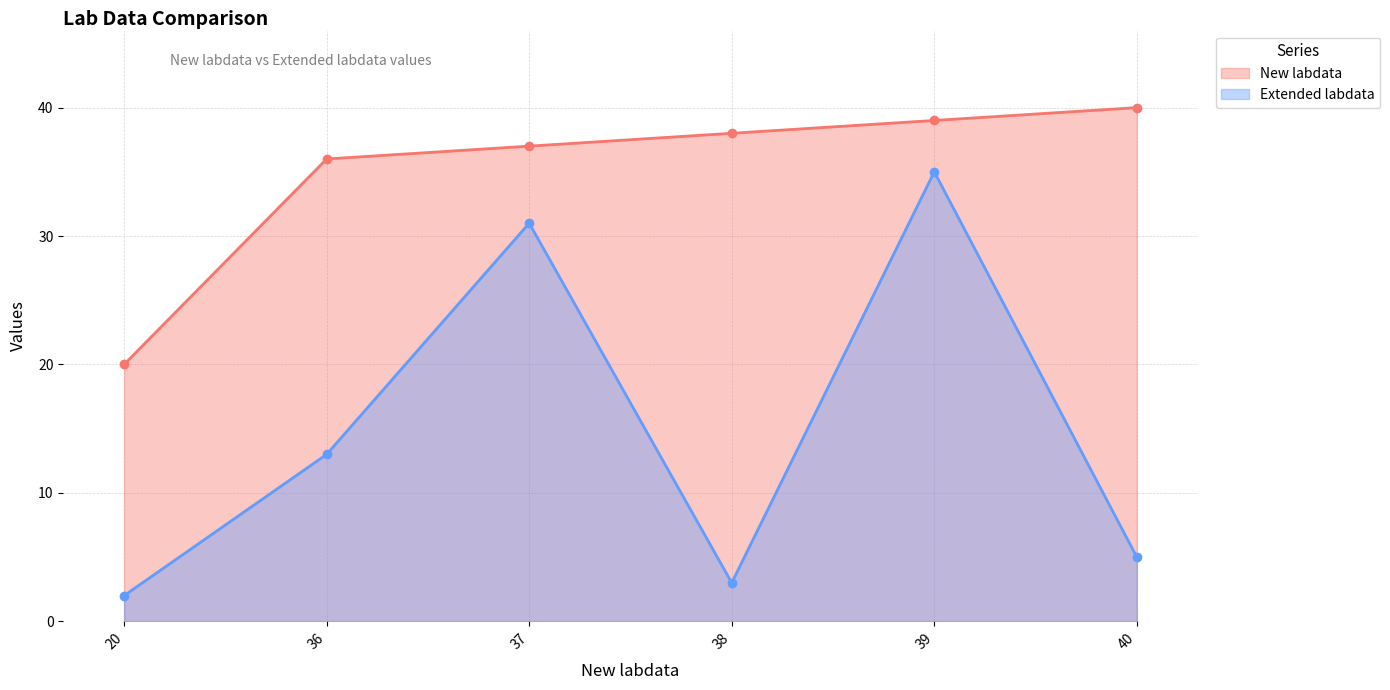

At how many categories does at least one series exceed 33?

5